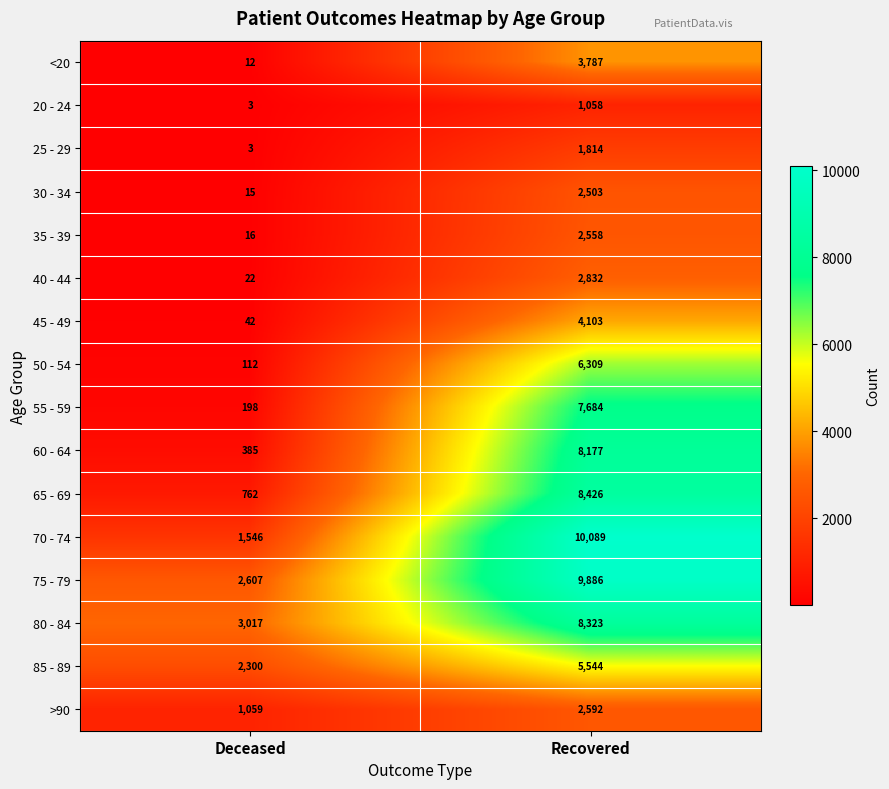

What is the minimum value shown in the chart?

3